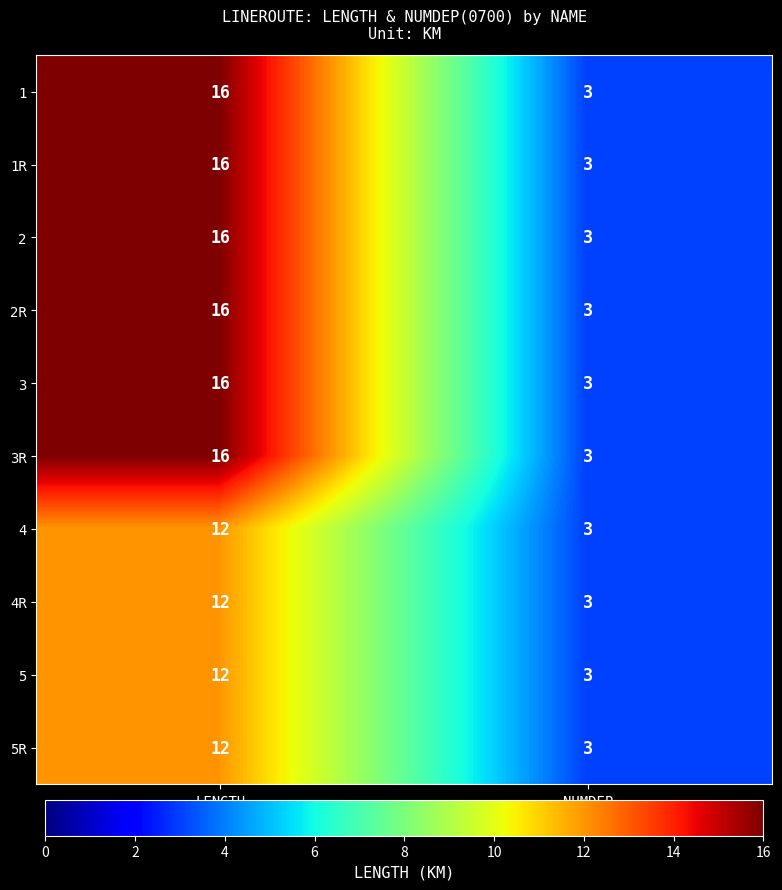

What is the sum of the 3R values at NUMDEP and LENGTH?

19